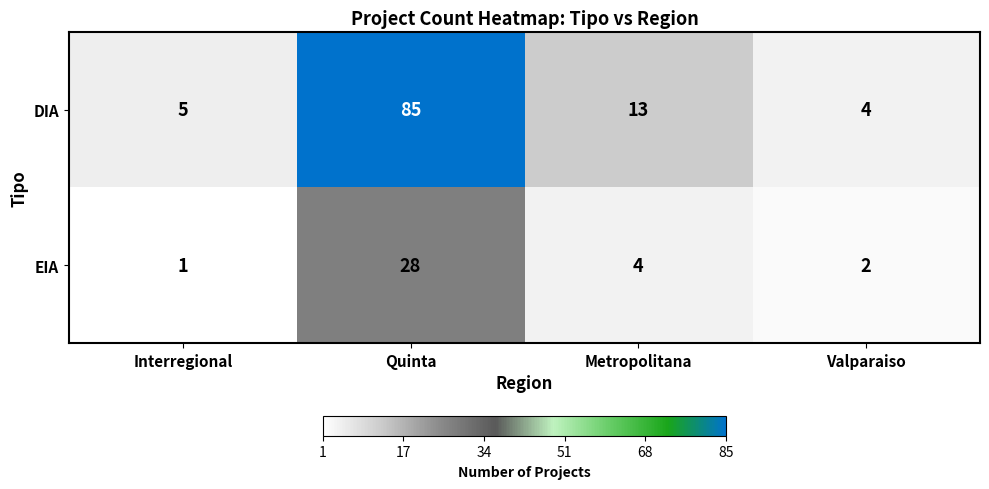

True or false: DIA has a value of 85 at Quinta.

True